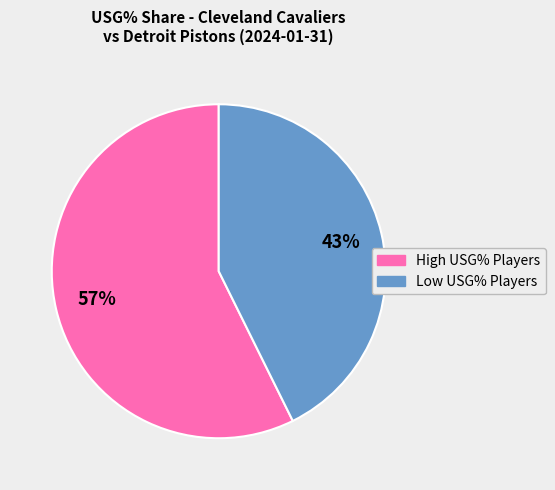

Does any single category account for the majority?

Yes